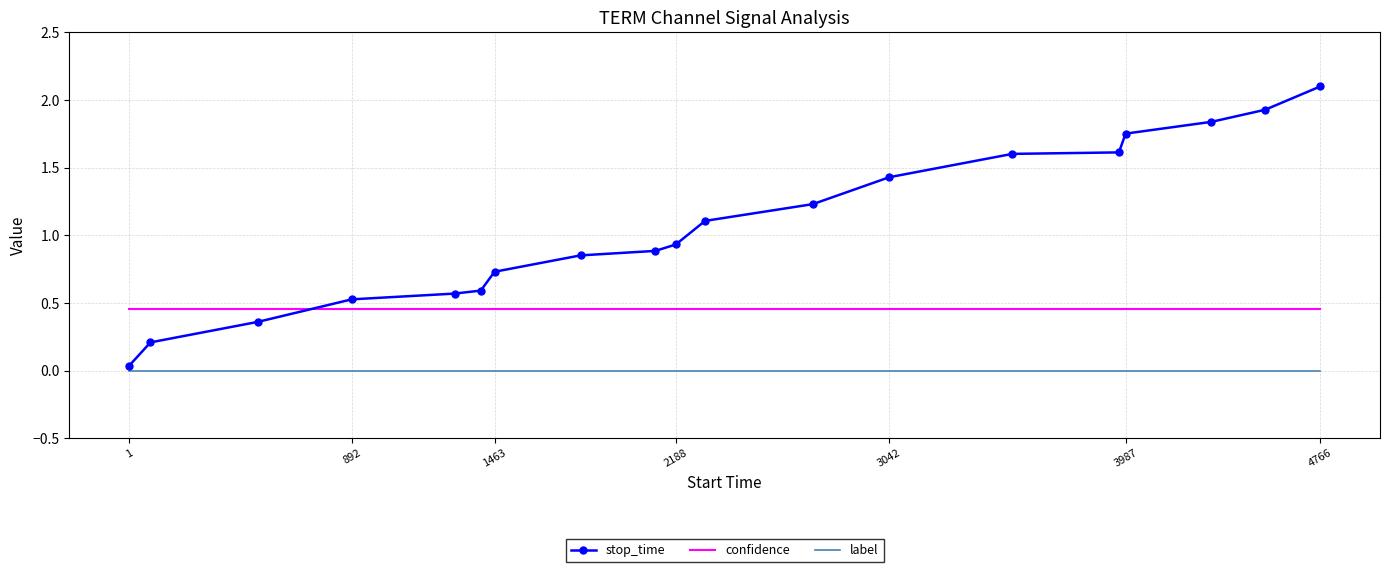

What are all the series names shown in the legend?

stop_time, confidence, label